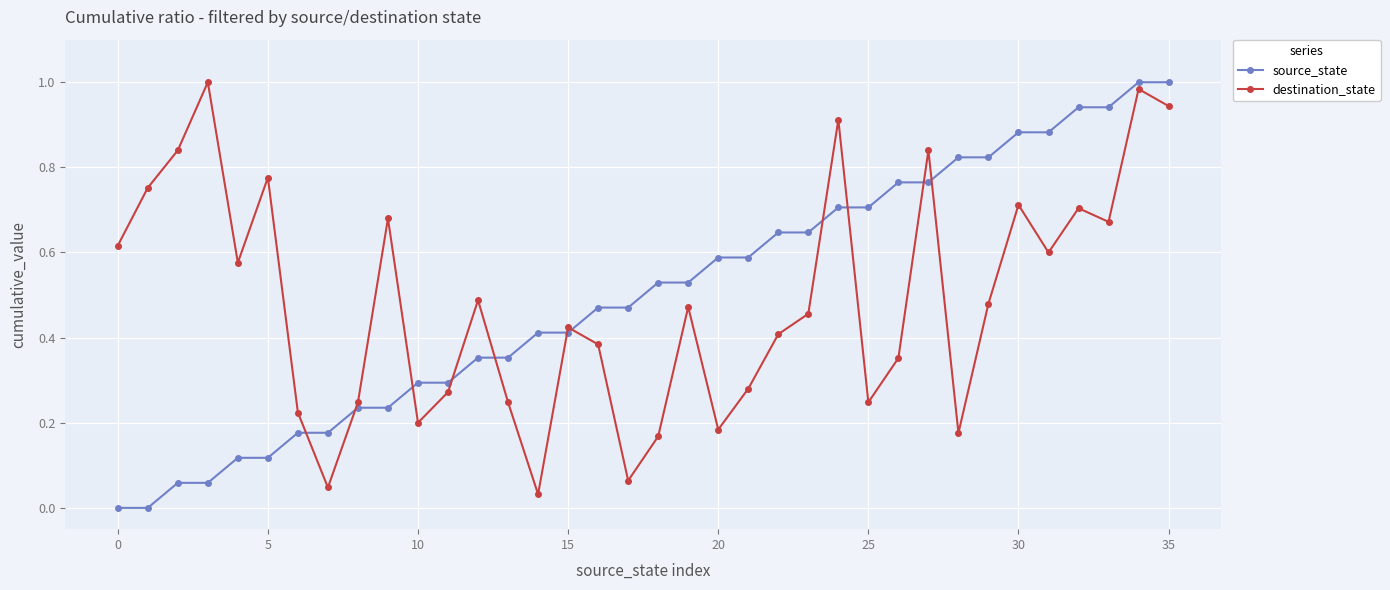

True or false: destination_state has more than 0 points higher than both neighbors.

True